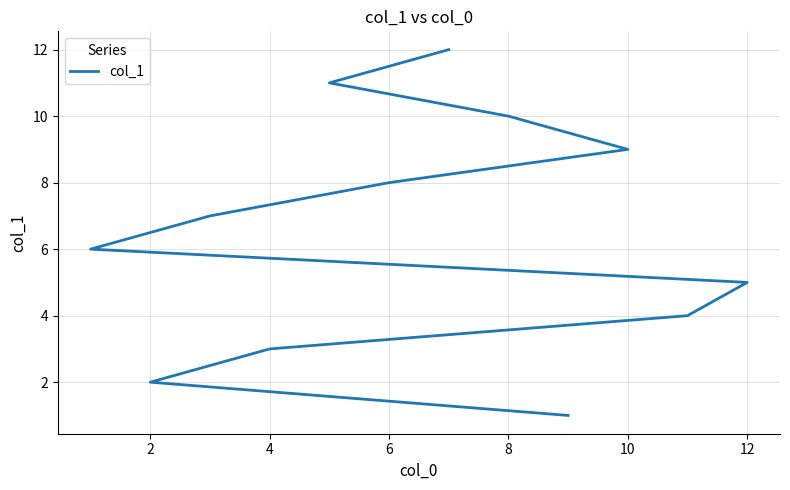

Count the number of values greater than 7.

5